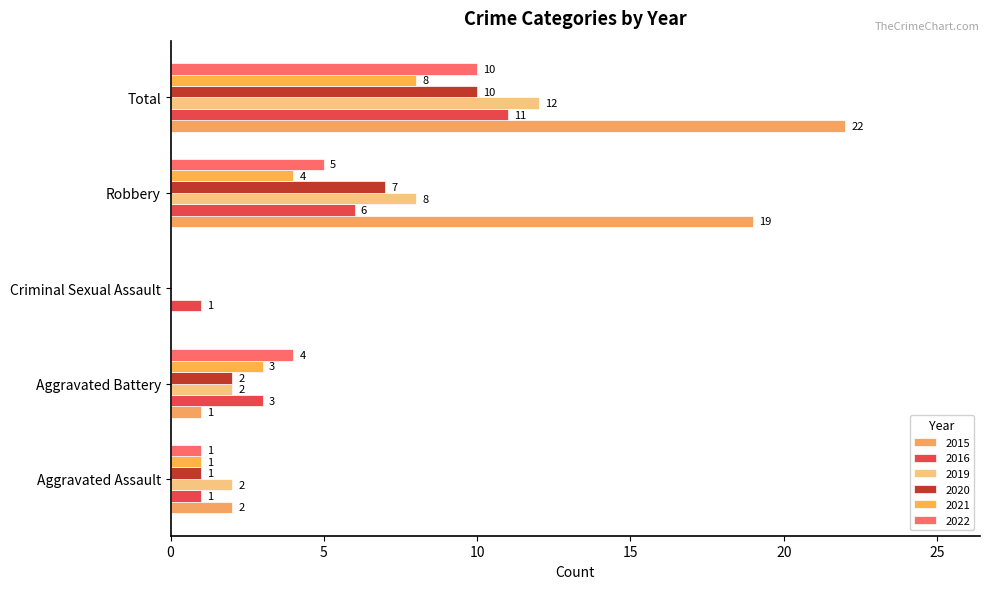

At which label does 2021 reach its minimum?

Criminal Sexual Assault